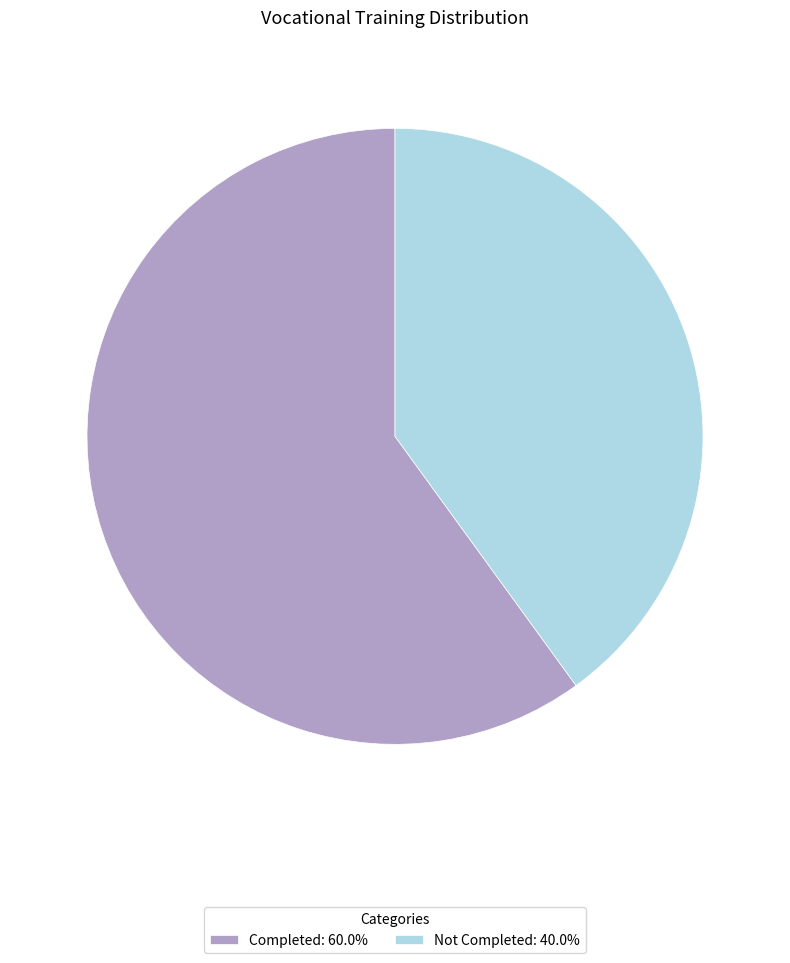

Which category has the biggest portion of the pie?

Completed